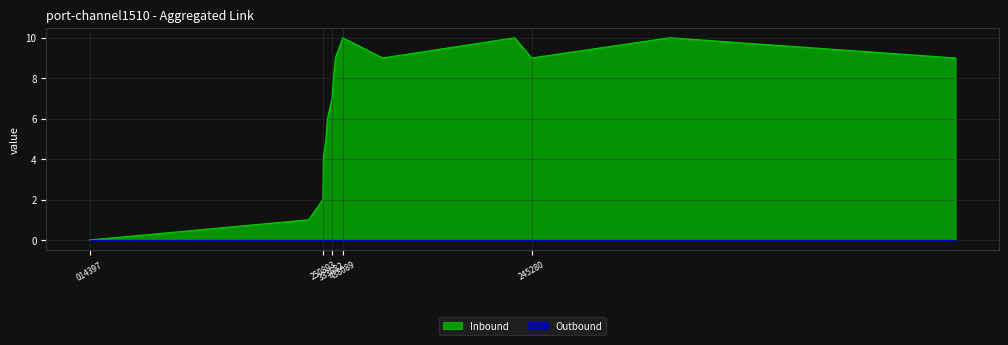

Where is the data nearest to the value 5?

1447276101